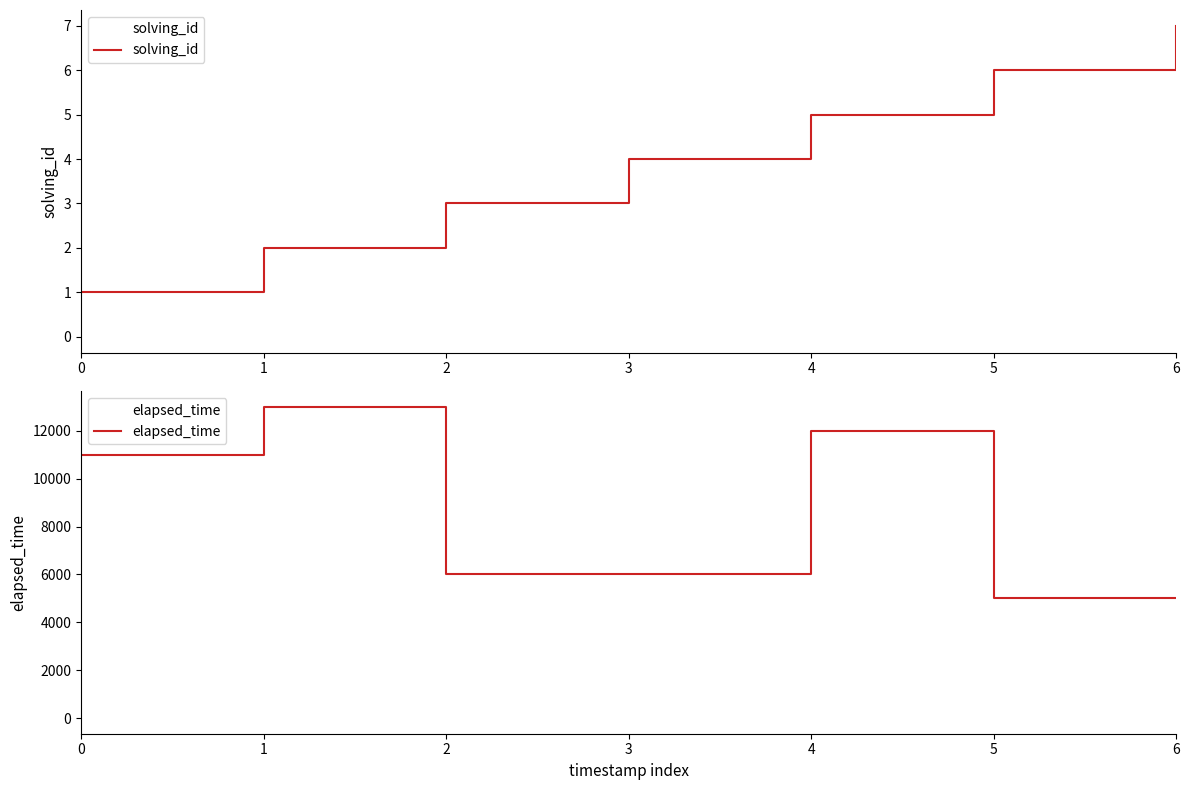

What is the total value across all series at 1?

13002